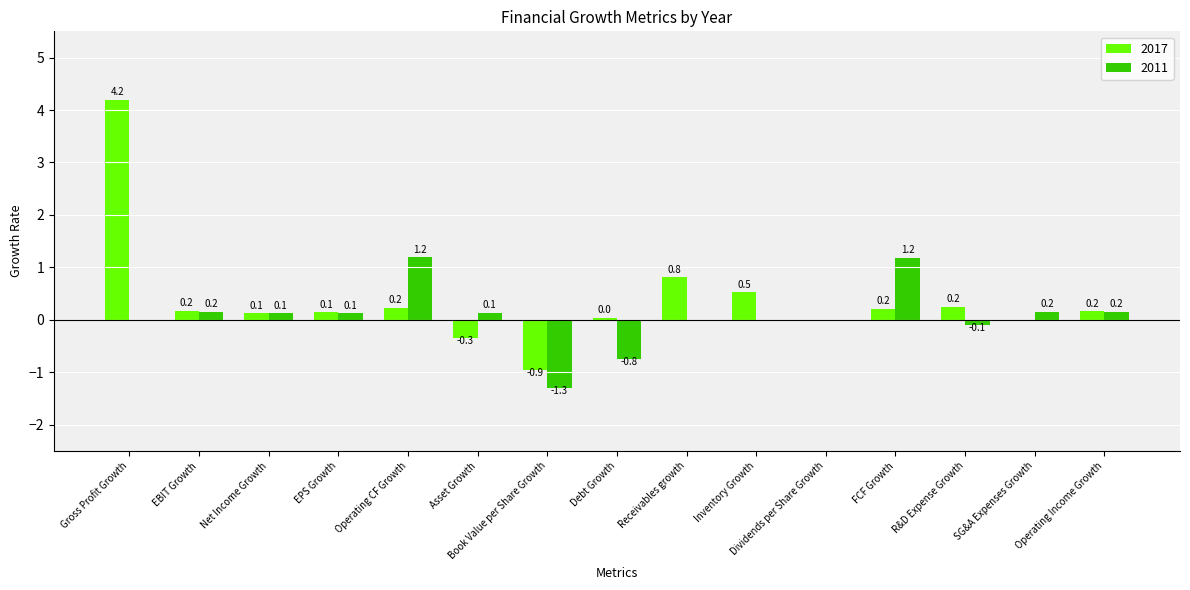

At which category is the sum across all series the highest?

Gross Profit Growth